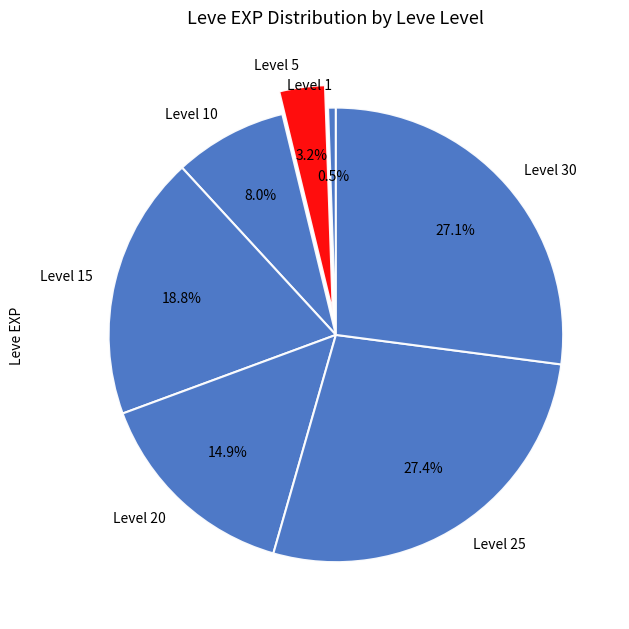

To the nearest percent, what is the difference between the largest and smallest slice percentages?

27%